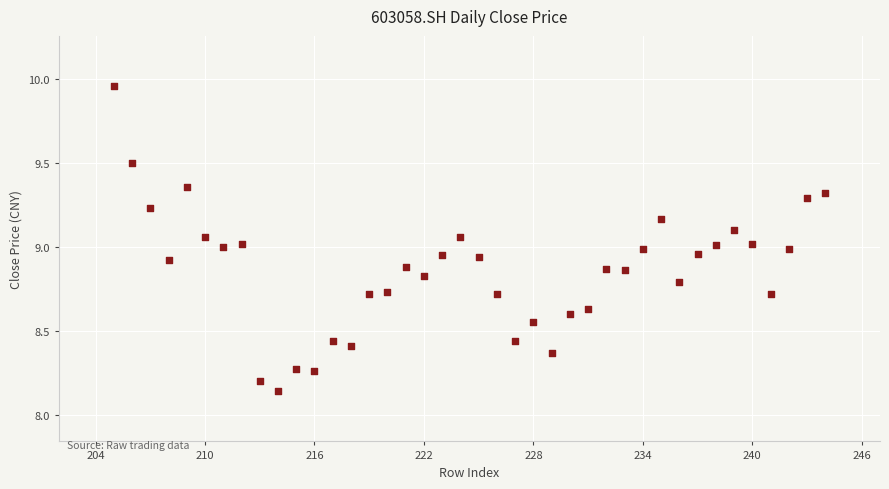

What is the range of Y values (max minus min)?

1.8